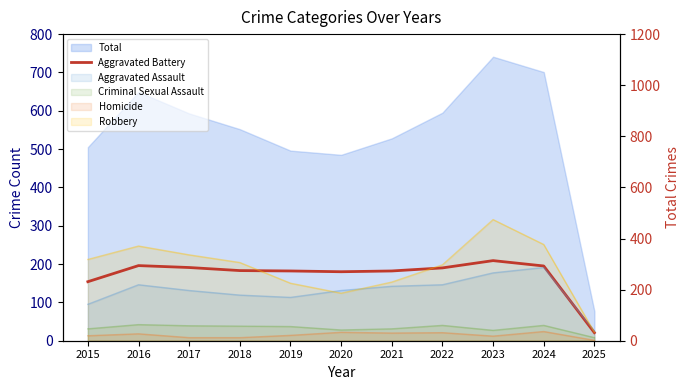

What is the value of the 3rd point from the left?

191